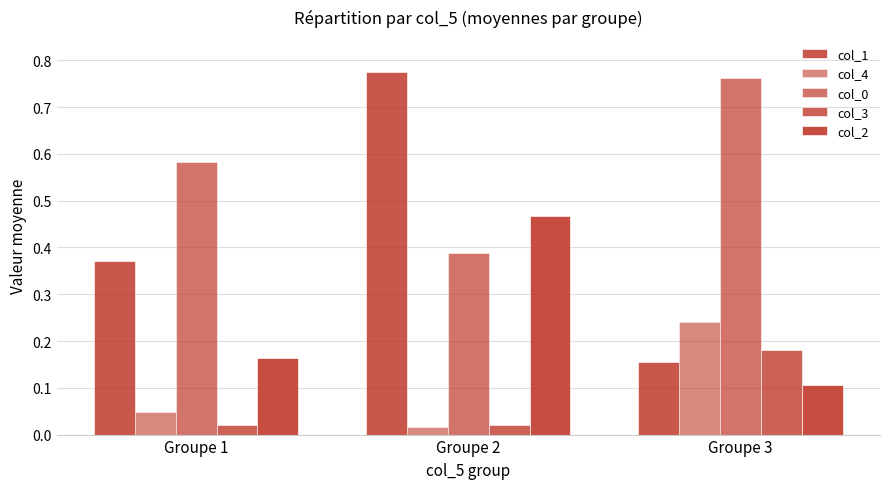

What is the value of the col_2 bar at the 1st from the left?

0.2